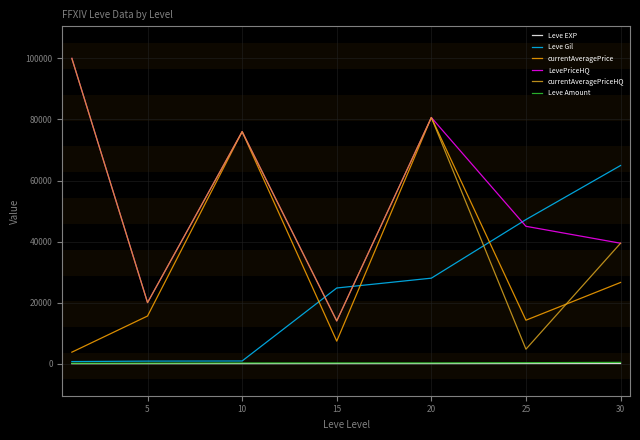

What is the minimum value for Leve Amount?

113